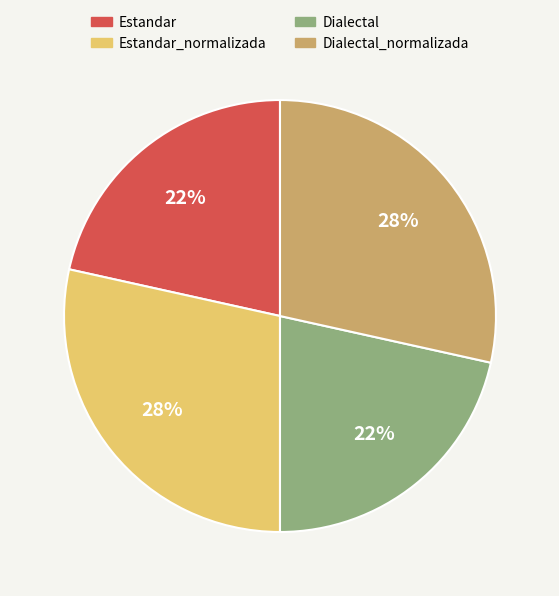

How many segments does this pie chart have?

4